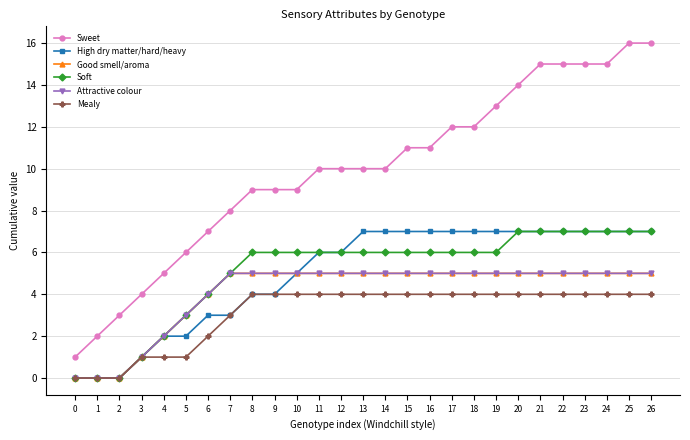

How many lines are shown in the chart?

6